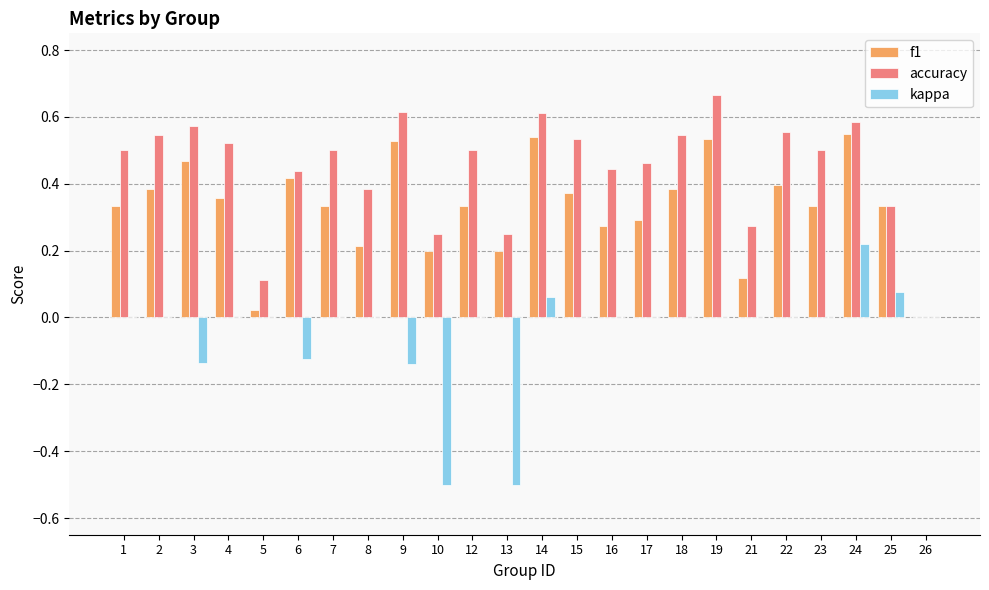

What is the sum of the accuracy values at 10 and 24?

0.8